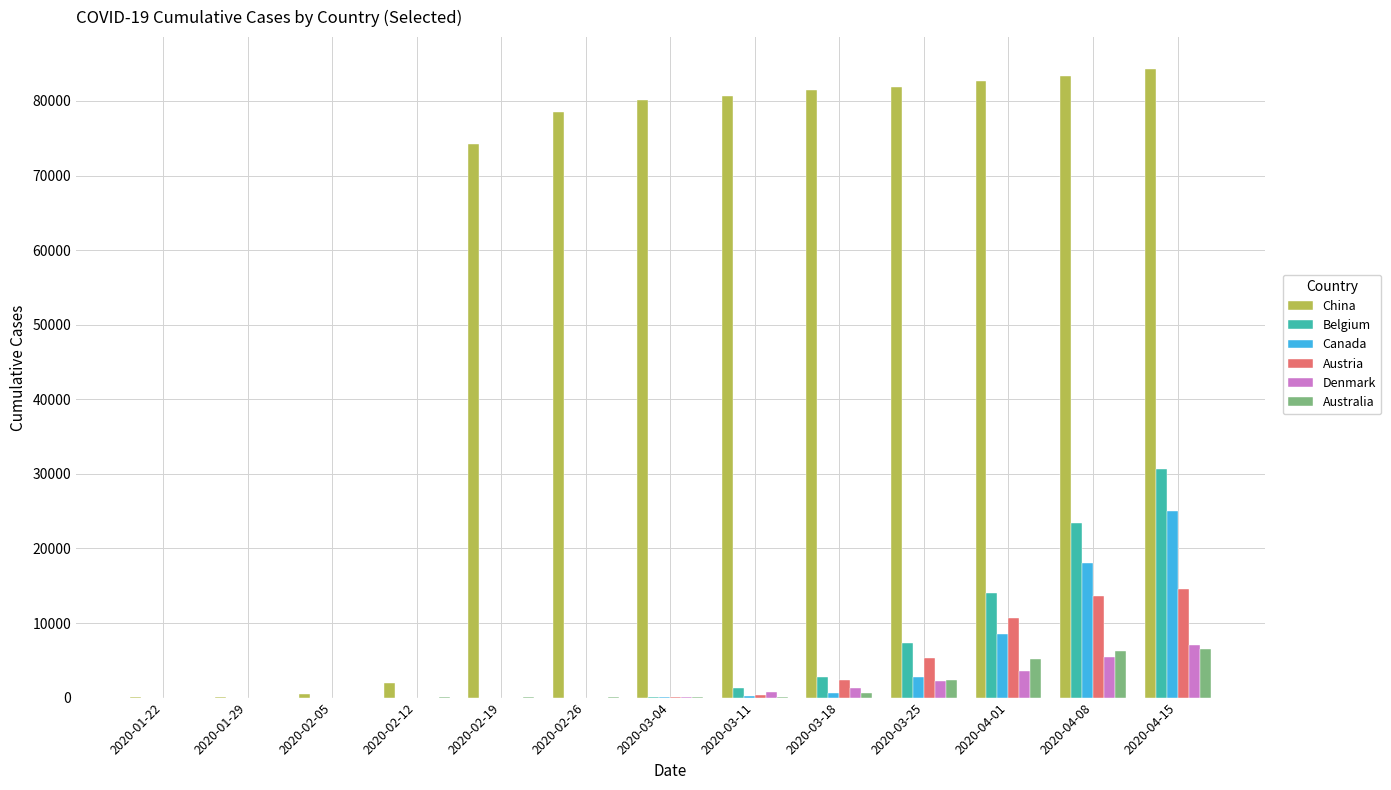

What is the highest value of the China series?

84341